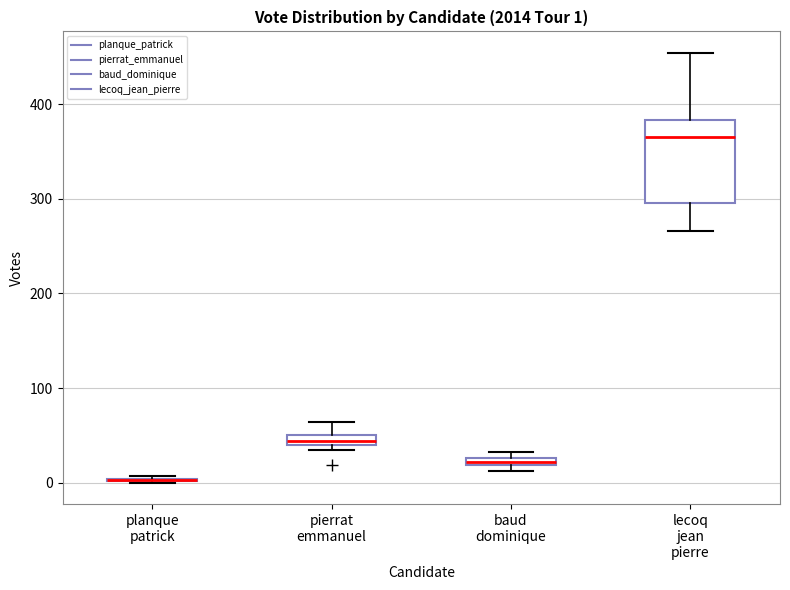

Comparing the boxes themselves (not the whiskers), which one is the tallest?

lecoq jean pierre